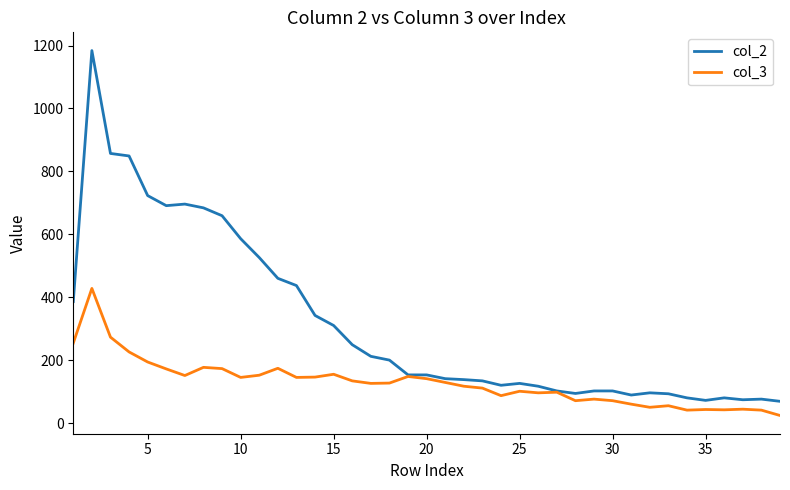

Rank the series by their maximum value, from highest to lowest.

col_2, col_3